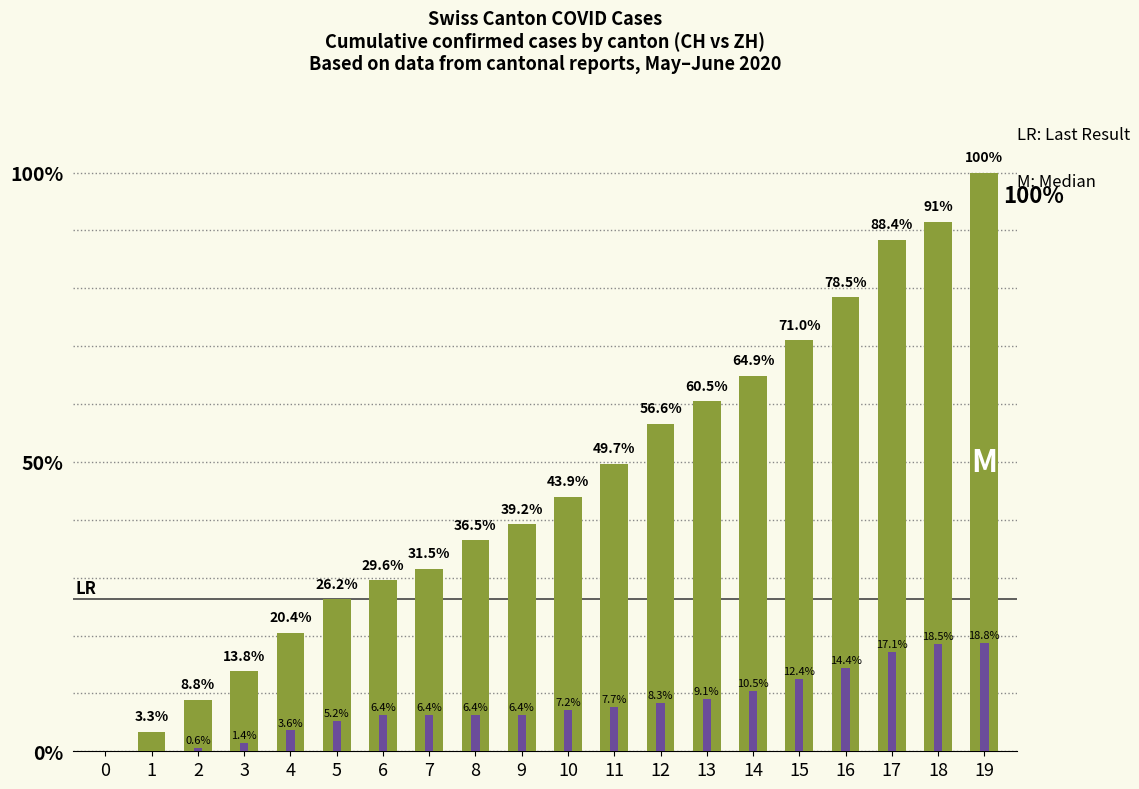

Reading right to left, list all the values displayed in this chart.

CH: 19=100.0	18=91.4	17=88.4	16=78.5	15=71.0	14=64.9	13=60.5	12=56.6	11=49.7	10=43.9	9=39.2	8=36.5	7=31.5	6=29.6	5=26.2	4=20.4	3=13.8	2=8.8	1=3.3	0=0.0
ZH: 19=18.8	18=18.5	17=17.1	16=14.4	15=12.4	14=10.5	13=9.1	12=8.3	11=7.7	10=7.2	9=6.4	8=6.4	7=6.4	6=6.4	5=5.2	4=3.6	3=1.4	2=0.6	1=0.0	0=0.0